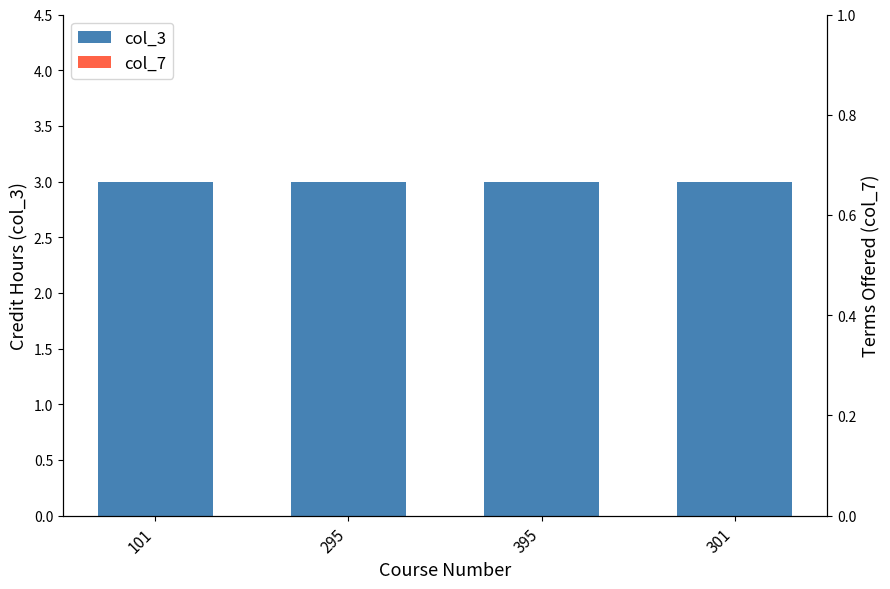

At which category is the sum across all series the highest?

101